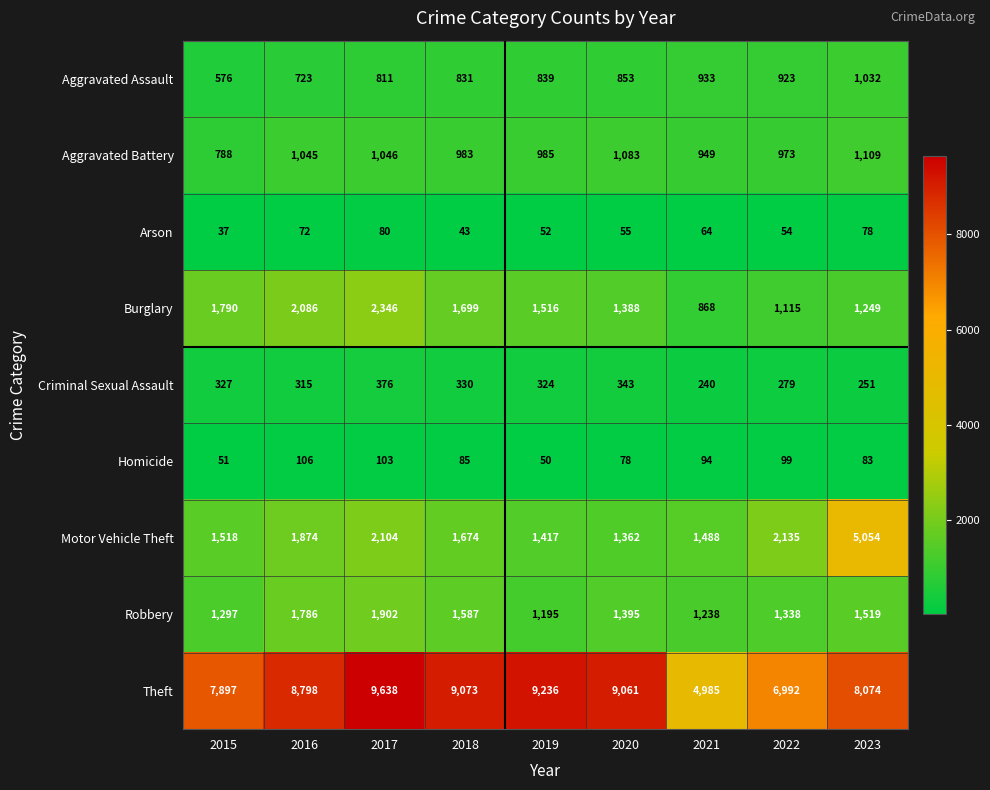

Between 2017 and 2018, which series saw the biggest shift?

Burglary